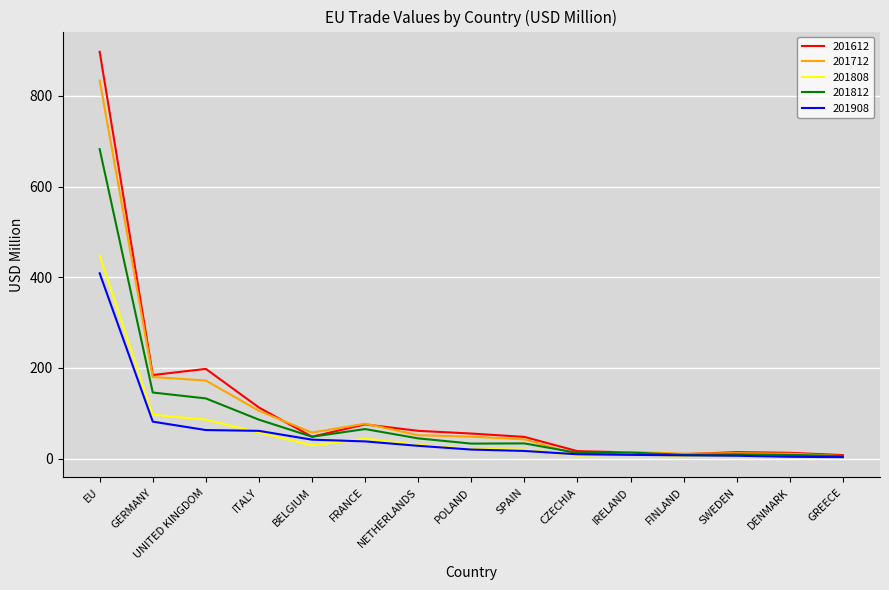

Which series has the largest range (max minus min)?

201612